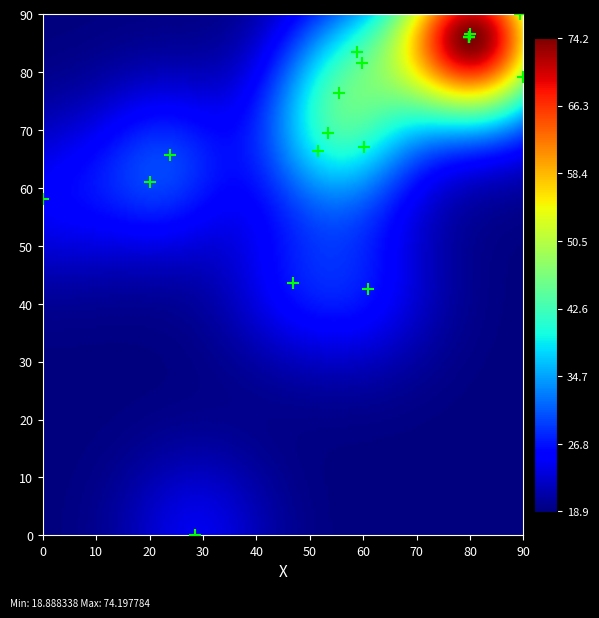

What Y value in the scatter plot is closest to 45?

43.6